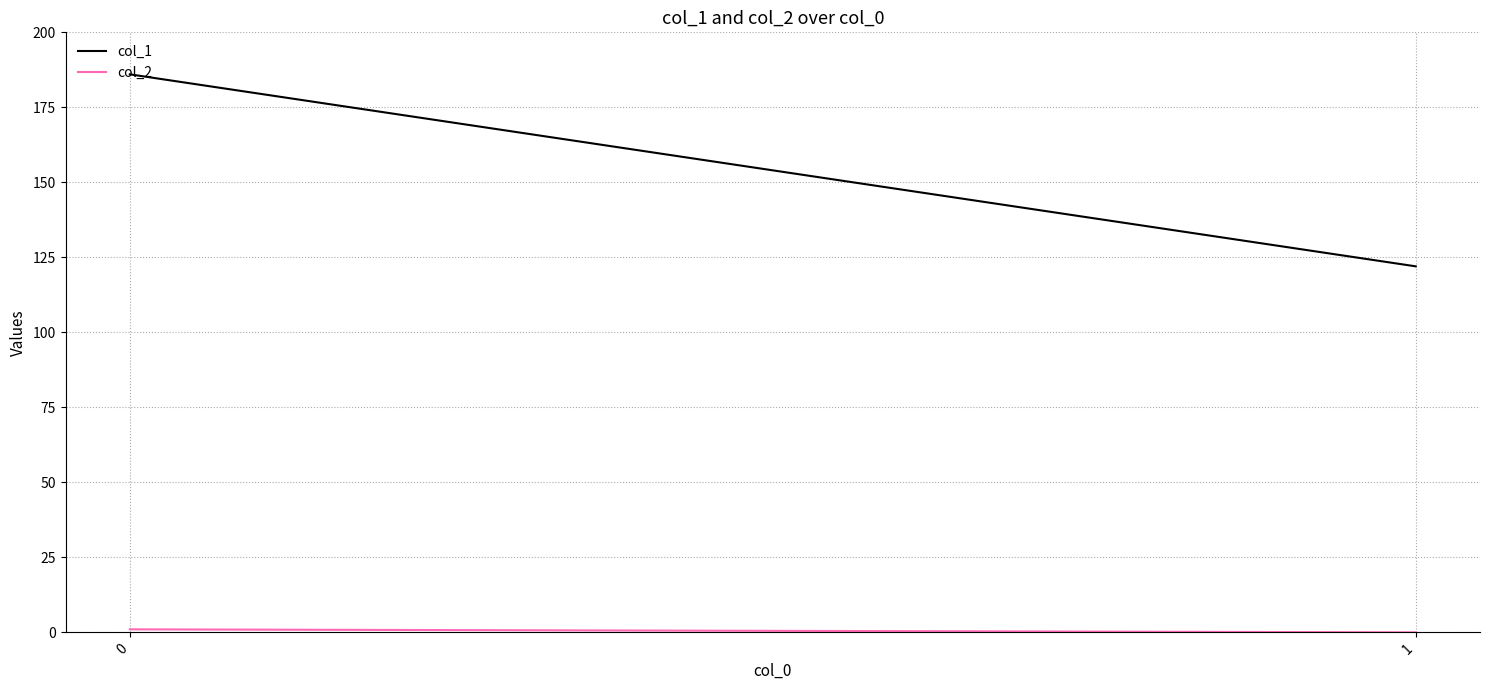

List the labels in order of col_1 value, largest first.

0, 1